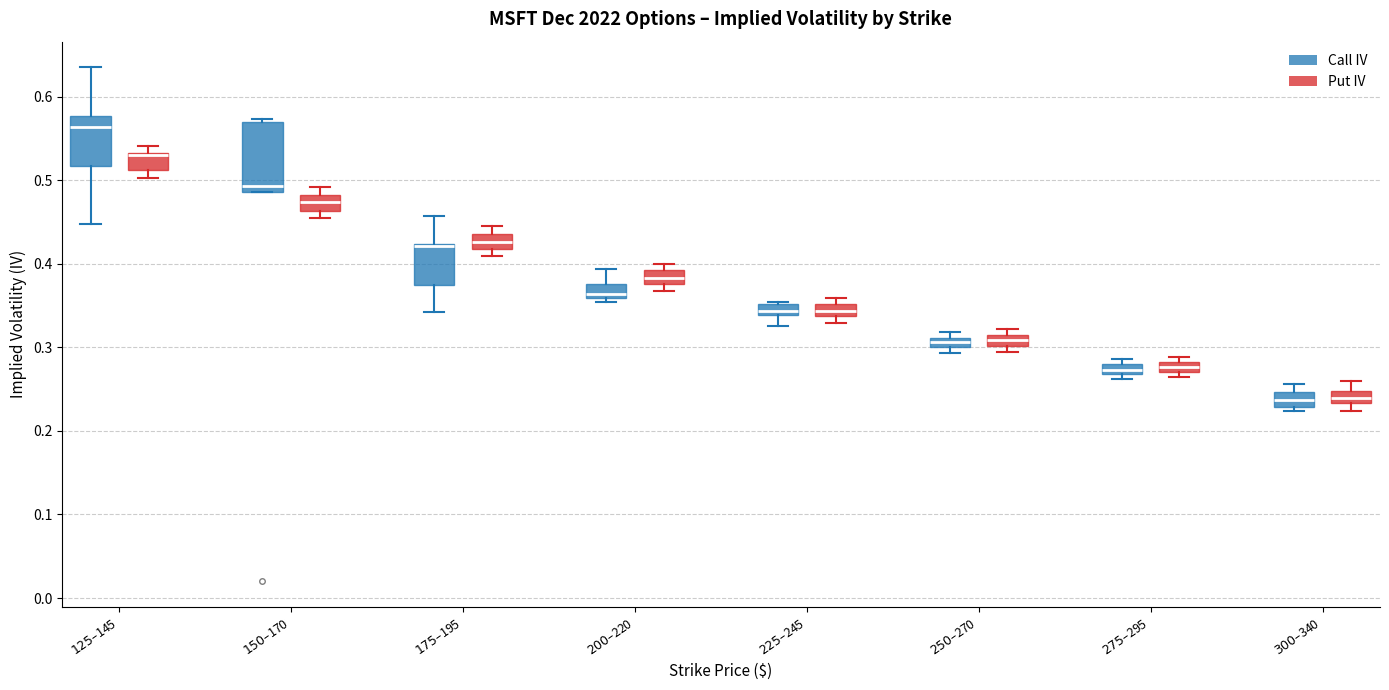

Where is the lower edge of the box for $225–$245 (Put IV) on the y-axis? The values are not printed on the chart, so give them approximately, as read against the axis.

0.34